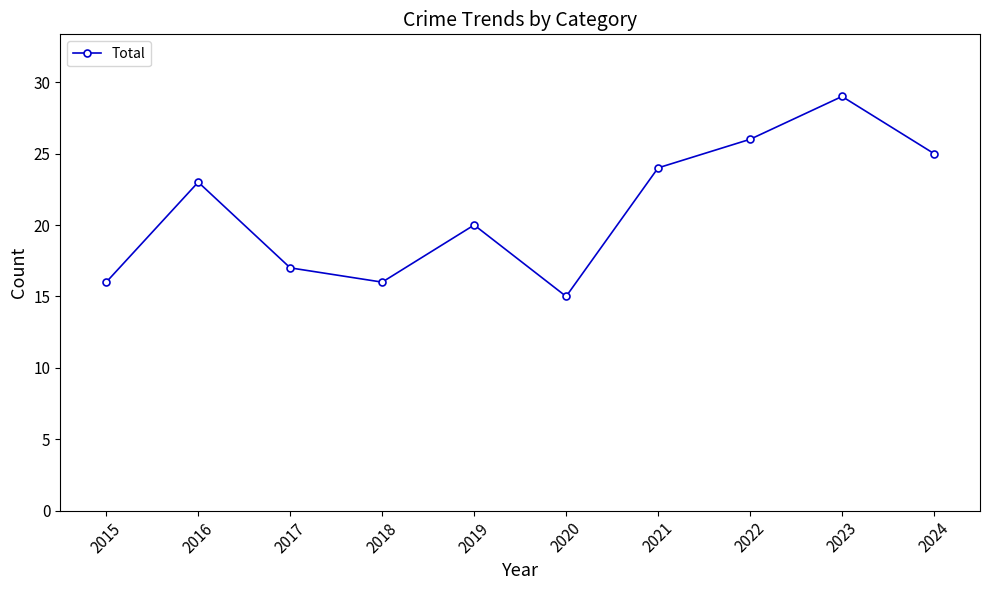

How many points are higher than both their immediate neighbors (excluding endpoints)?

3